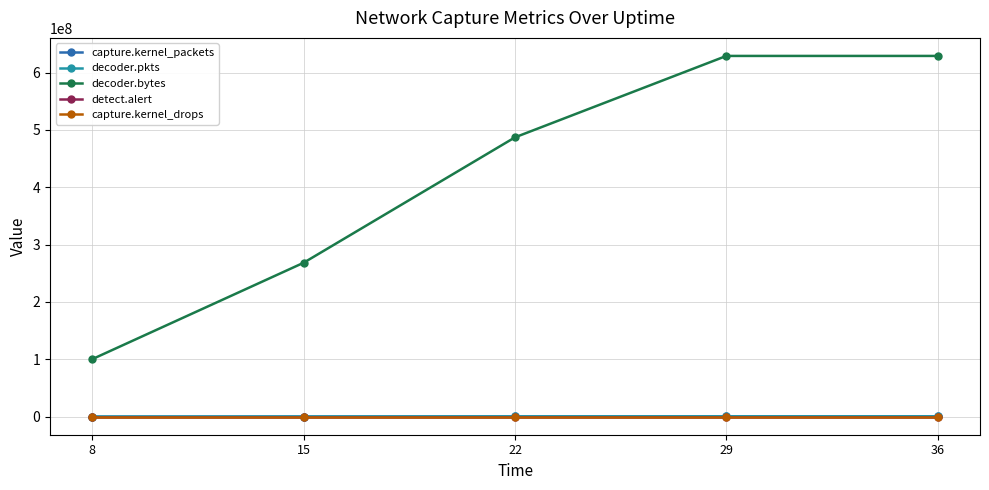

True or false: capture.kernel_drops has more than 2 interior local peaks.

False